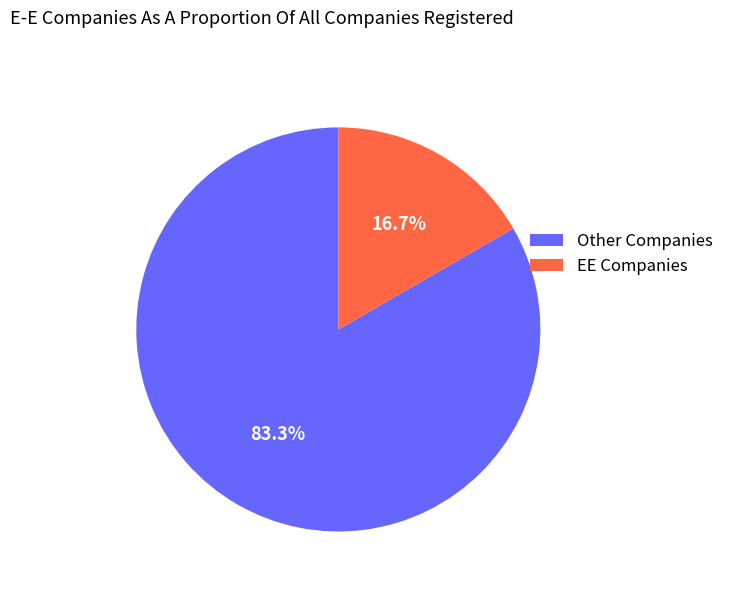

Rank the categories by value from highest to lowest.

Other Companies, EE Companies